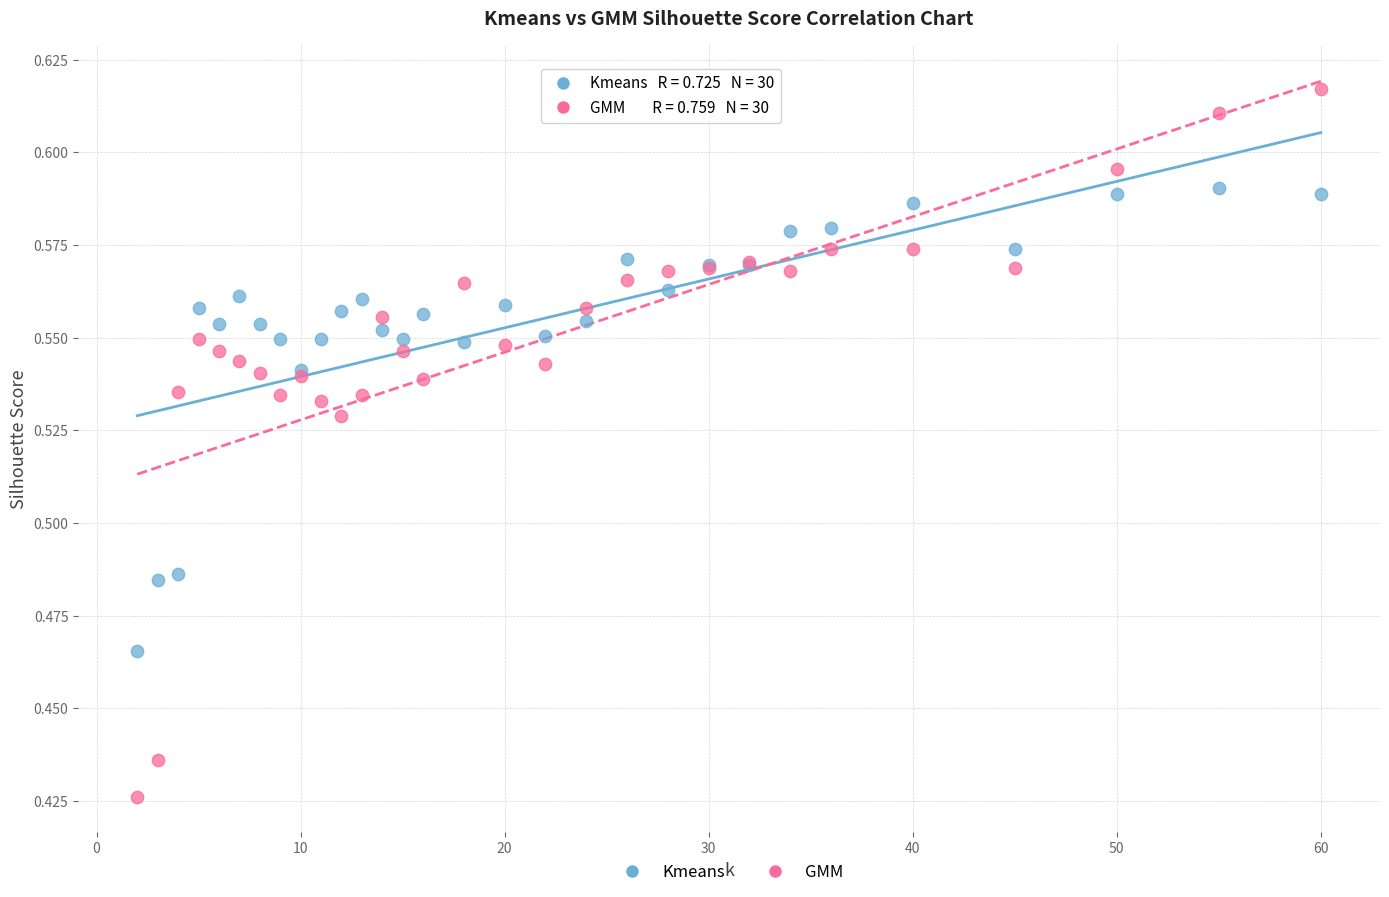

Which series has the largest Y range (max minus min)?

GMM